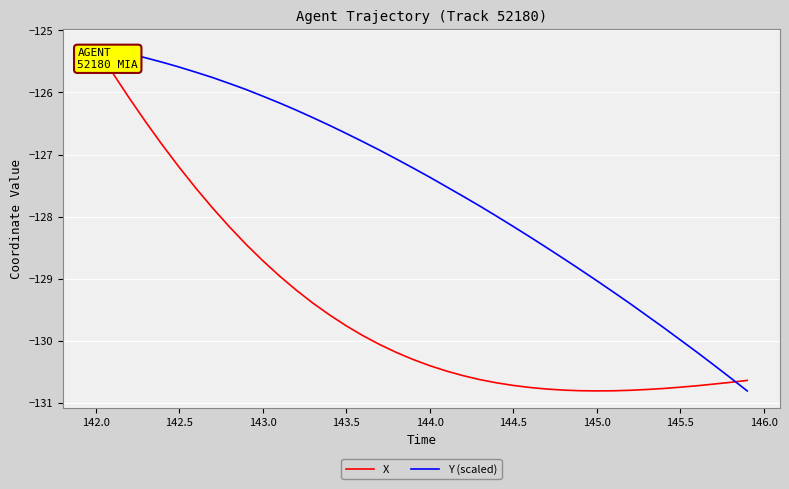

What is the minimum value shown in the chart?

-130.8